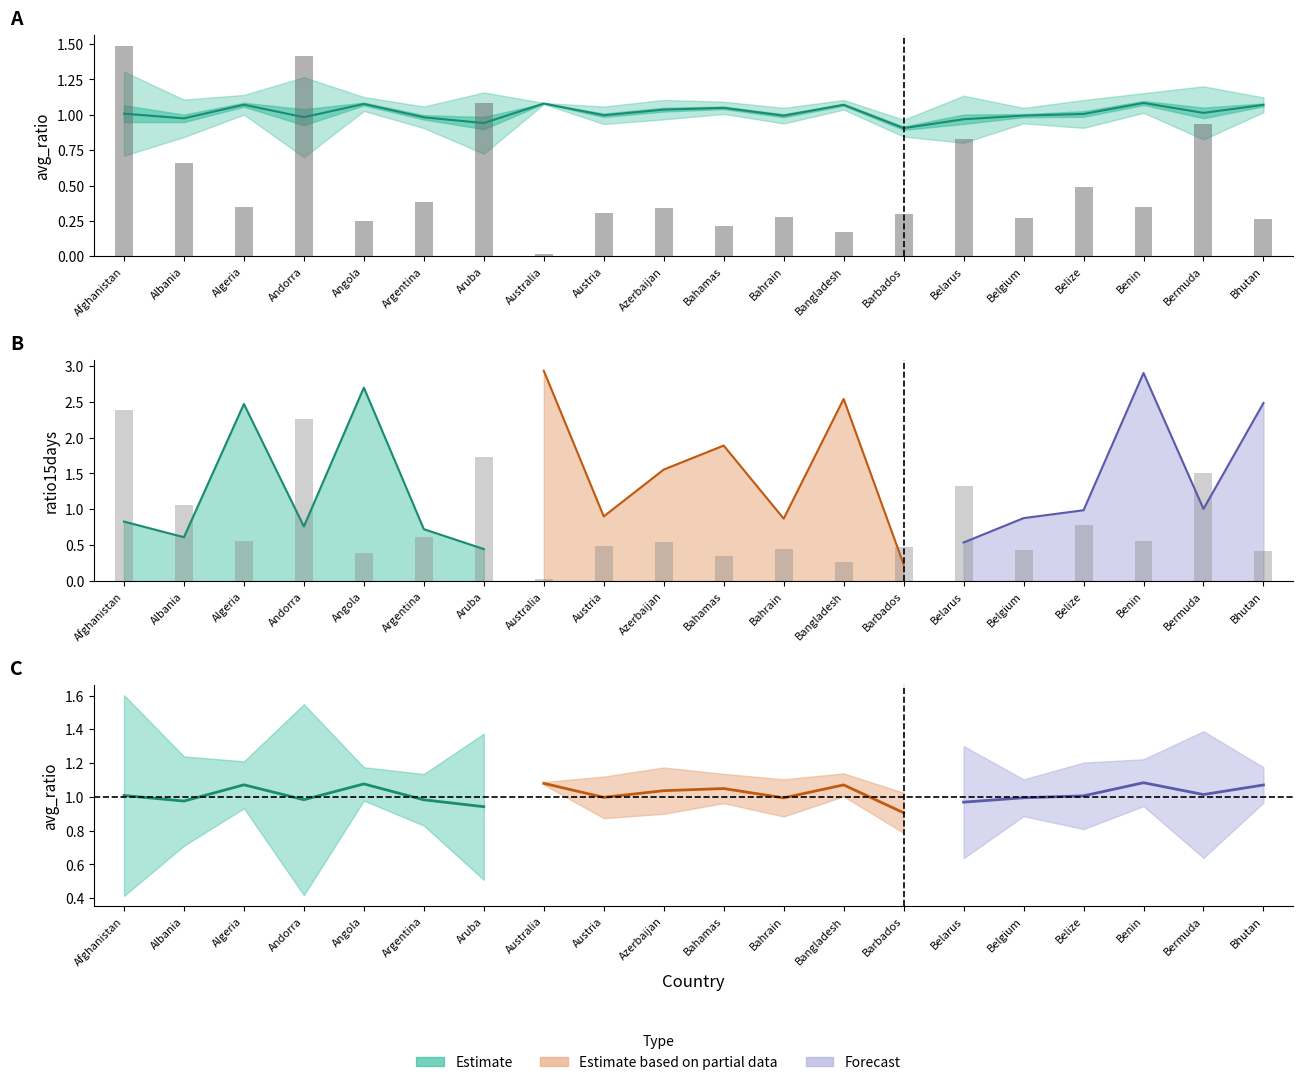

Does the chart contain any negative values?

No